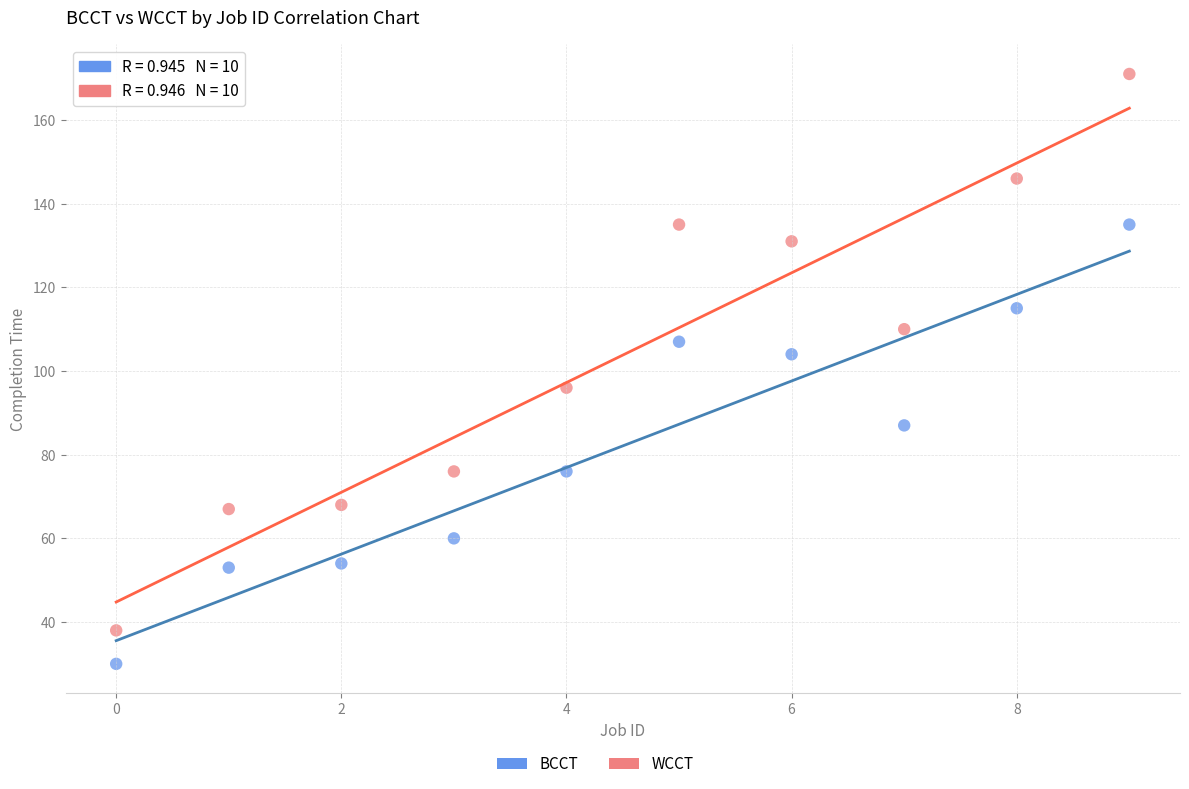

Which series reaches the minimum Y coordinate?

BCCT